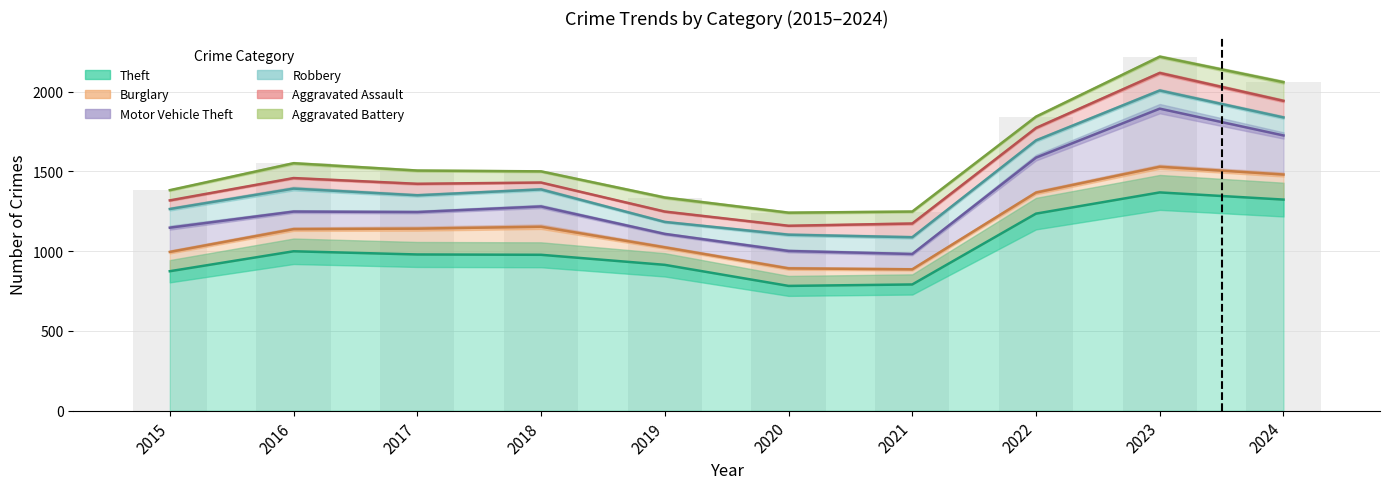

At 2016, list the series in order from smallest to largest.

Aggravated Assault, Aggravated Battery, Motor Vehicle Theft, Burglary, Robbery, Theft